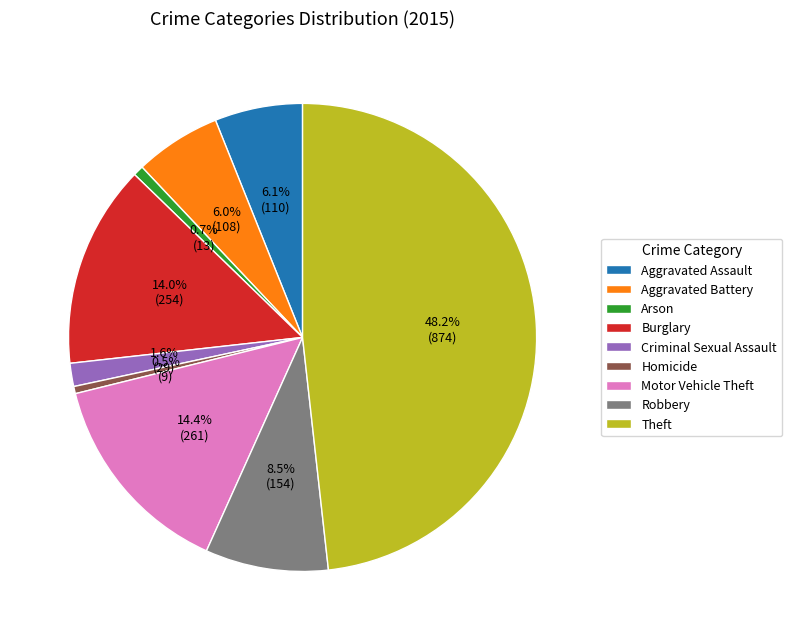

The Robbery slice represents 1% of the pie. True or false?

False